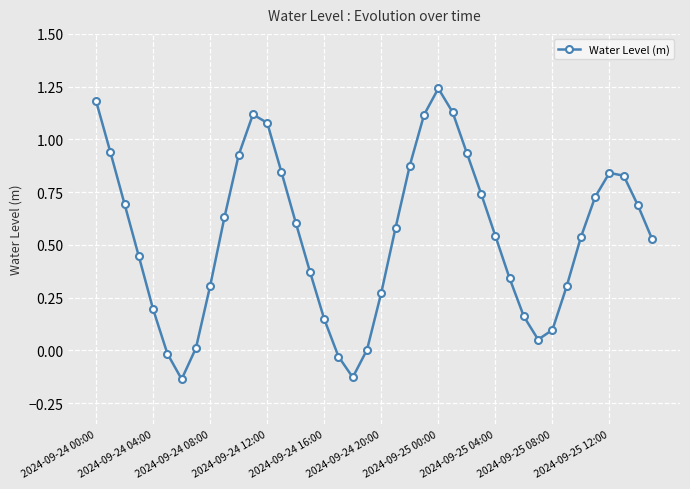

How many interior local valleys (lower than both neighbors) does the data have?

3